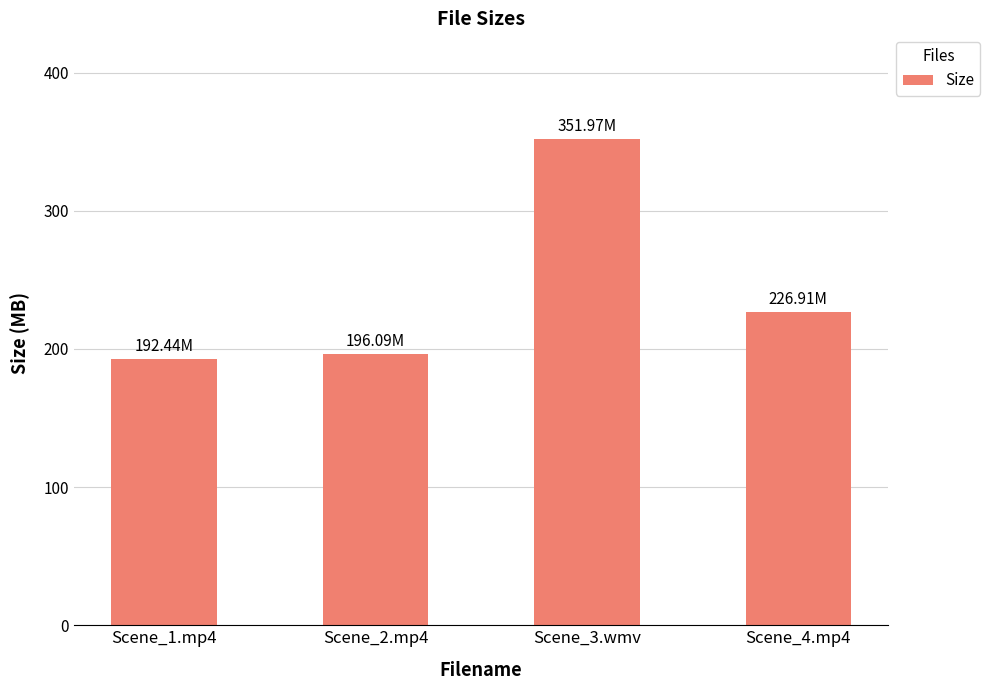

Reading left to right, extract all data points from this chart.

Scene_1.mp4=192.4	Scene_2.mp4=196.1	Scene_3.wmv=352.0	Scene_4.mp4=226.9